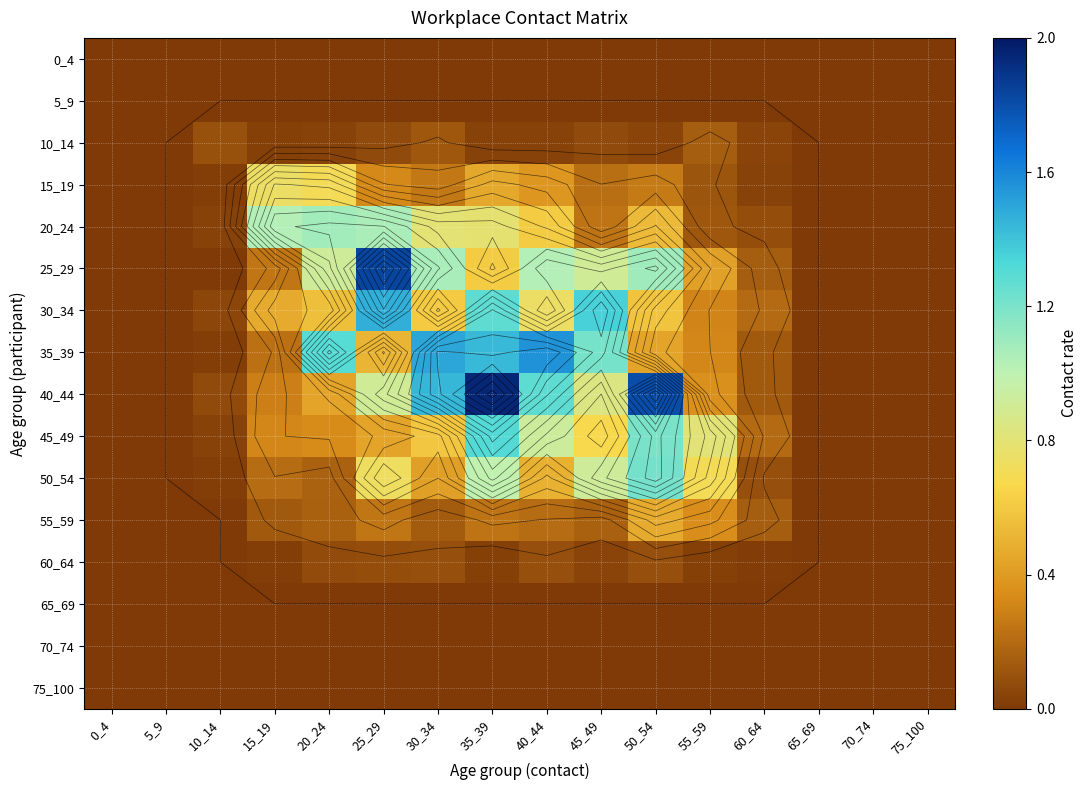

What is the highest value of the 55_59 series?

0.5